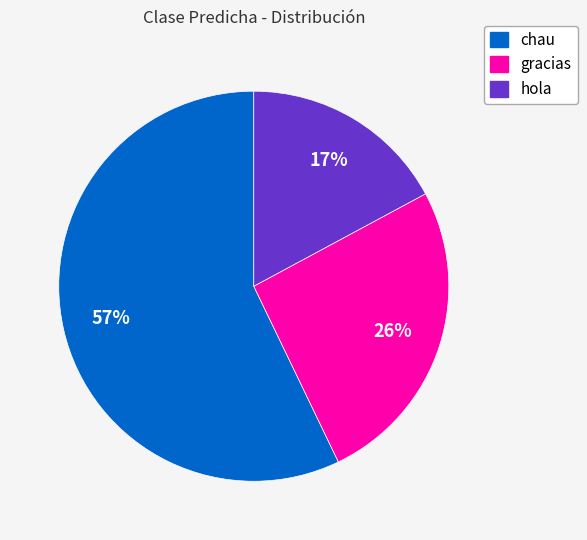

What is the smallest slice in the pie chart?

hola